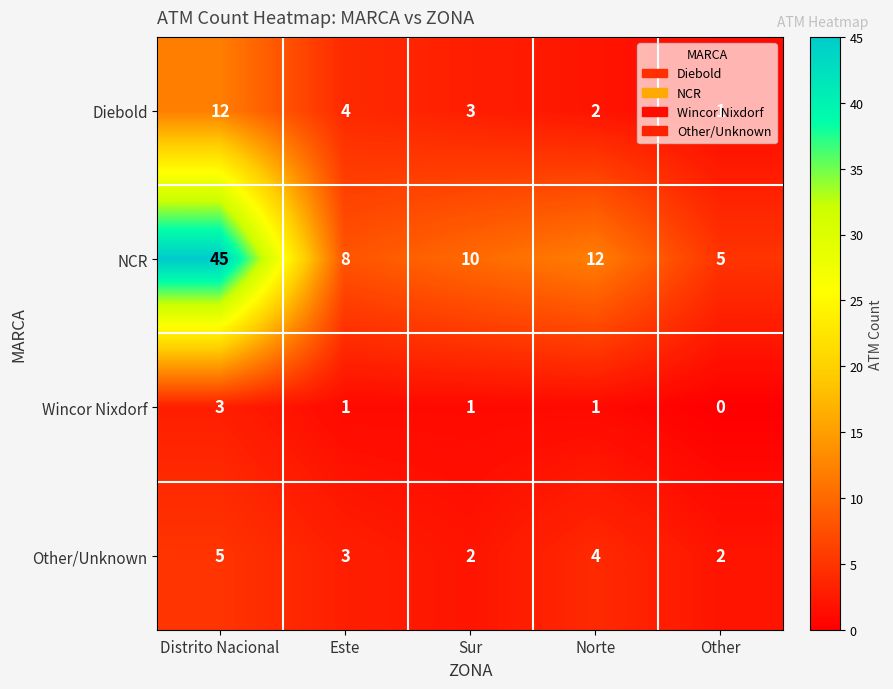

Rank the series by their maximum value, from highest to lowest.

NCR, Diebold, Other/Unknown, Wincor Nixdorf